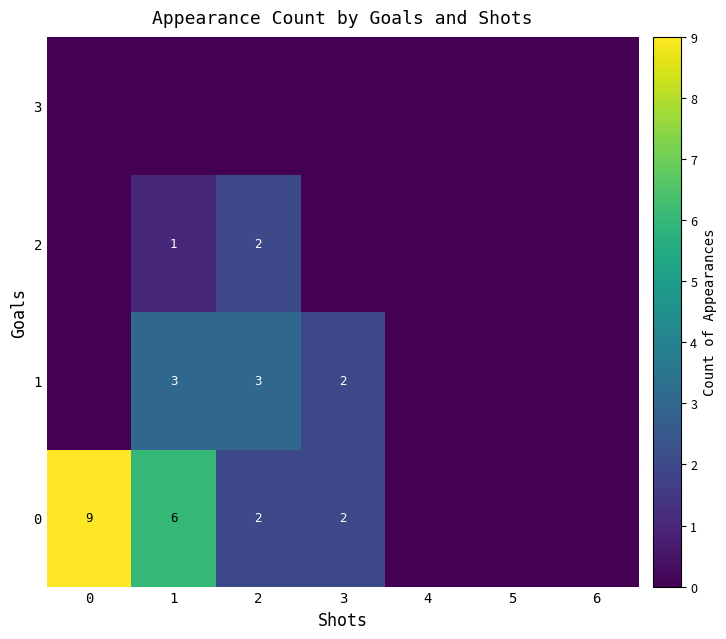

Is it true that 0 equals 2 at 2?

True